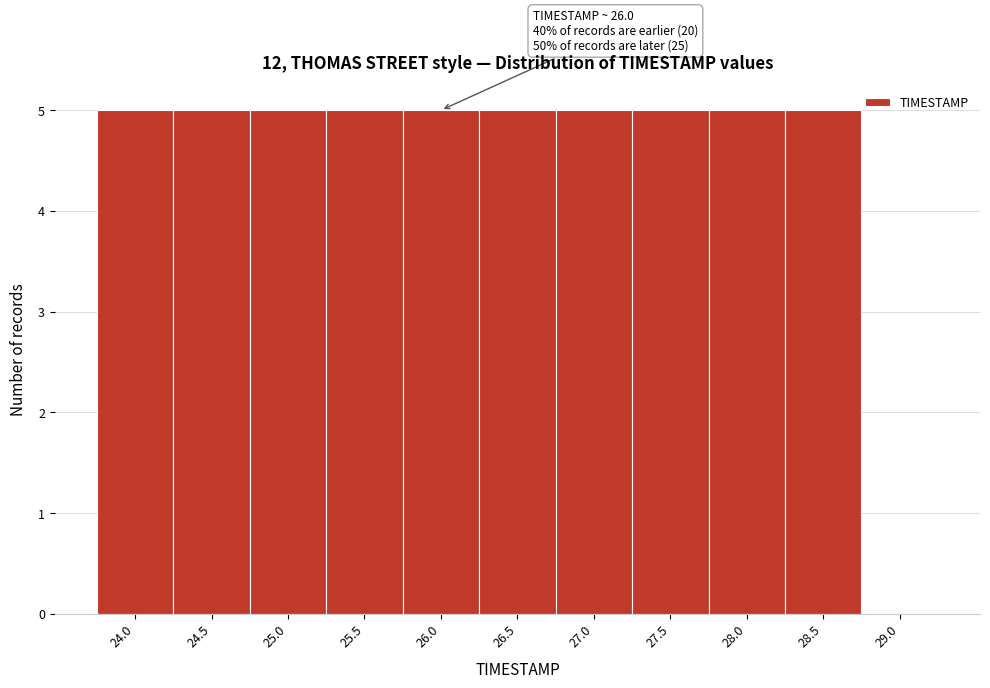

Reading left to right, extract all data points from this chart.

24.0=5	24.5=5	25.0=5	25.5=5	26.0=5	26.5=5	27.0=5	27.5=5	28.0=5	28.5=5	29.0=0